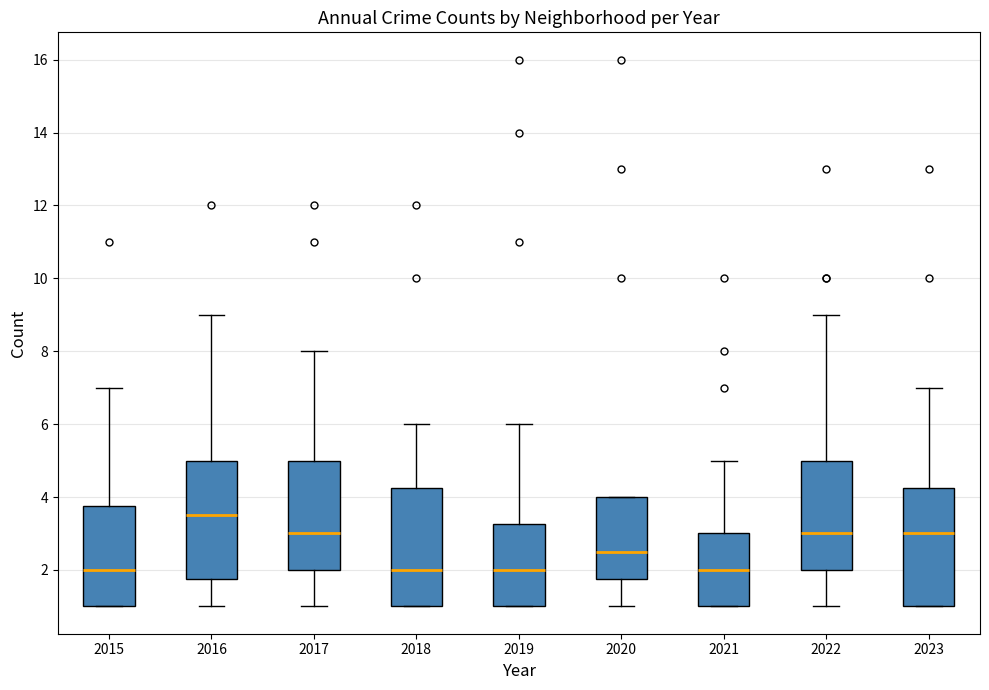

Reading left to right, transcribe this box plot: for each box, give where its median line is, the range the box spans, and where its two whiskers end, as read against the y-axis. The values are not printed on the chart, so give them approximately, as read against the axis.

2015: median 2.0, box 1.0 to 3.8, whiskers 1.0 to 7.0
2016: median 3.6, box 1.8 to 5.0, whiskers 1.0 to 9.0
2017: median 3.0, box 2.0 to 5.0, whiskers 1.0 to 8.0
2018: median 2.0, box 1.0 to 4.2, whiskers 1.0 to 6.0
2019: median 2.0, box 1.0 to 3.2, whiskers 1.0 to 6.0
2020: median 2.6, box 1.8 to 4.0, whiskers 1.0 to 4.0
2021: median 2.0, box 1.0 to 3.0, whiskers 1.0 to 5.0
2022: median 3.0, box 2.0 to 5.0, whiskers 1.0 to 9.0
2023: median 3.0, box 1.0 to 4.2, whiskers 1.0 to 7.0